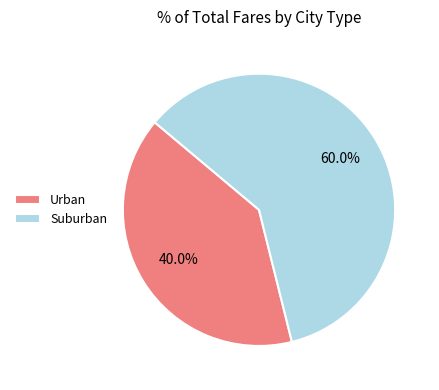

Which has a higher value, Suburban or Urban?

Suburban